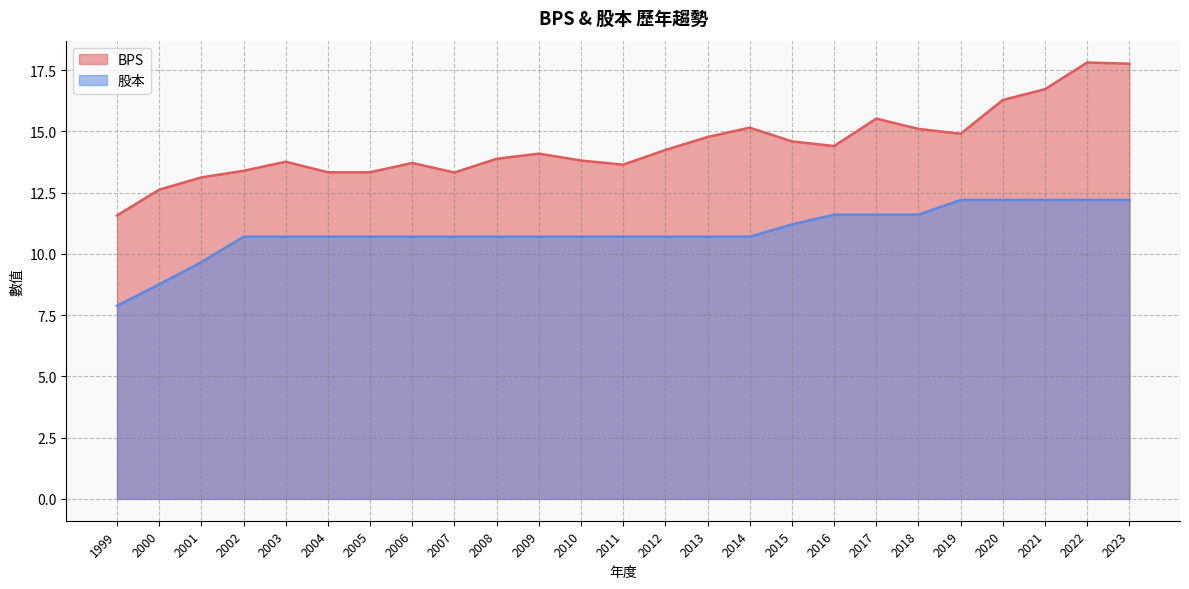

Which series has the widest spread of values?

BPS